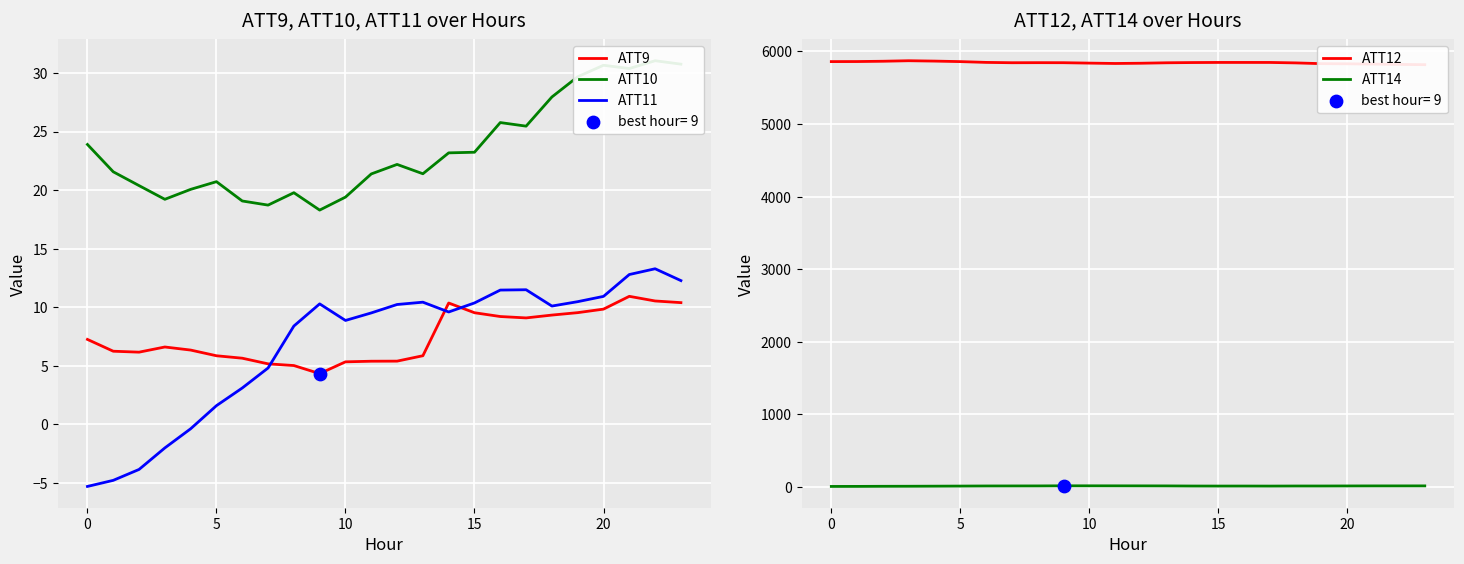

At how many categories does at least one series exceed 4739?

24